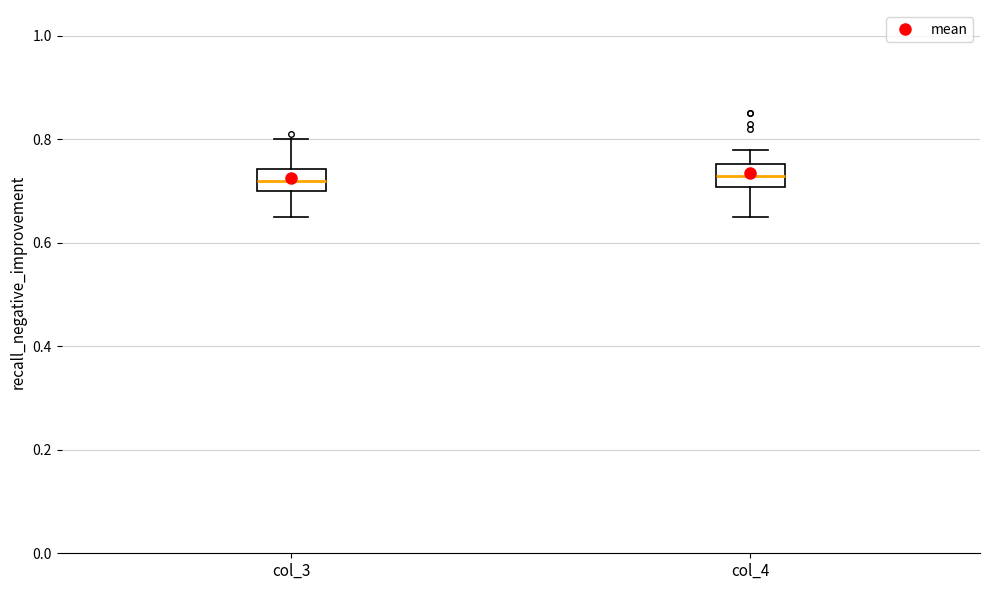

Reading left to right, transcribe this box plot: for each box, give where its median line is, the range the box spans, and where its two whiskers end, as read against the y-axis. The values are not printed on the chart, so give them approximately, as read against the axis.

col_3: median 0.72, box 0.70 to 0.74, whiskers 0.66 to 0.80
col_4: median 0.74, box 0.70 to 0.76, whiskers 0.66 to 0.78